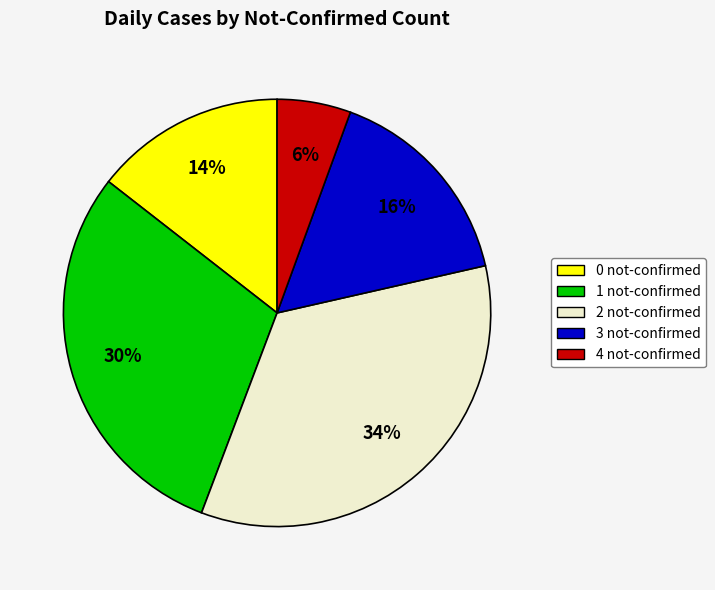

What percentage is the 1 not-confirmed slice, to the nearest percent?

30%